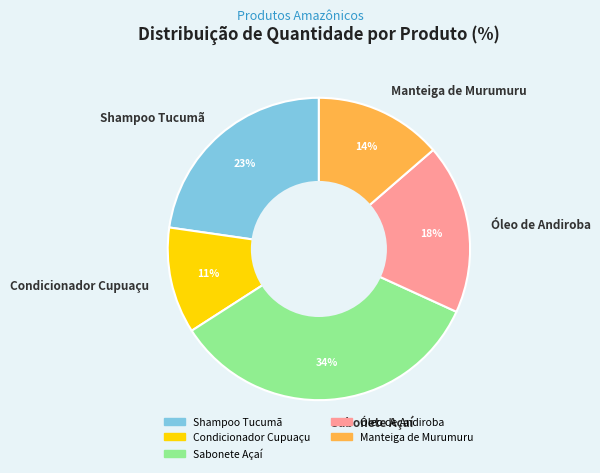

Between Sabonete Açaí and Shampoo Tucumã, which is larger?

Sabonete Açaí